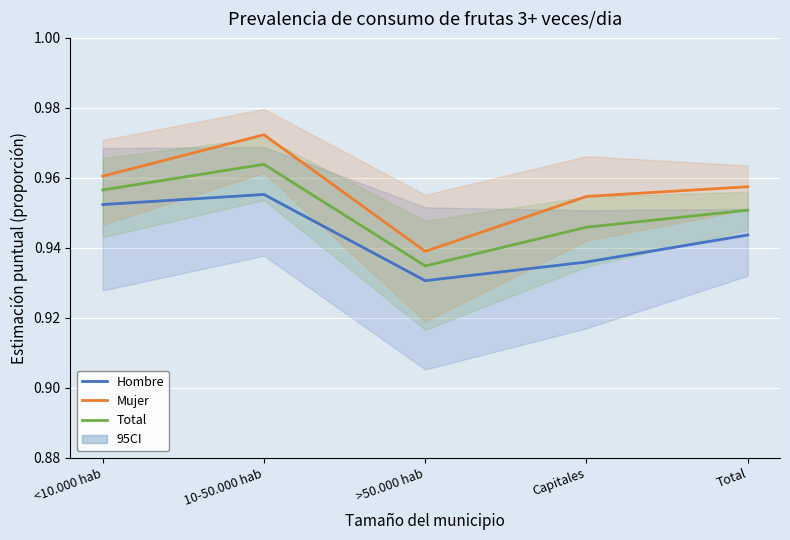

Is the value of Mujer at >50.000 hab greater than the value of Hombre at >50.000 hab?

Yes